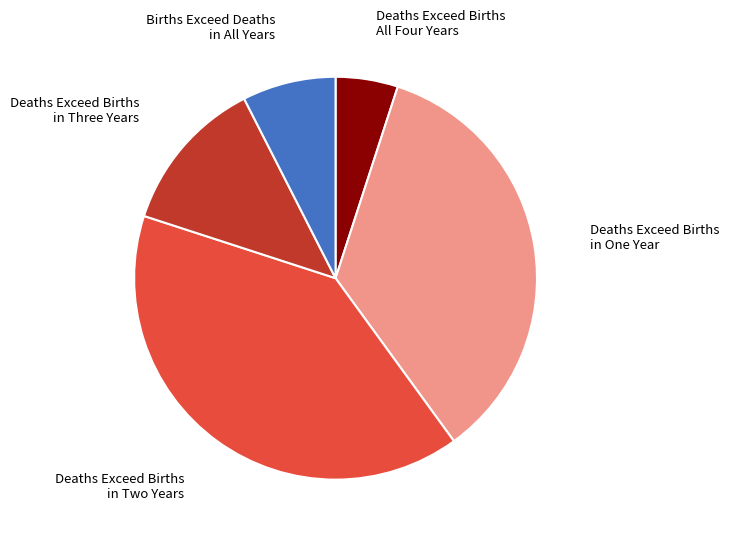

Approximately how many times larger is the value at Deaths Exceed Births in One Year compared to Deaths Exceed Births All Four Years?

7.0